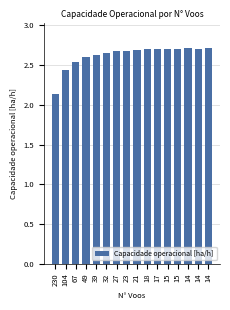

What is the change in value from 39 to 14?

+0.1